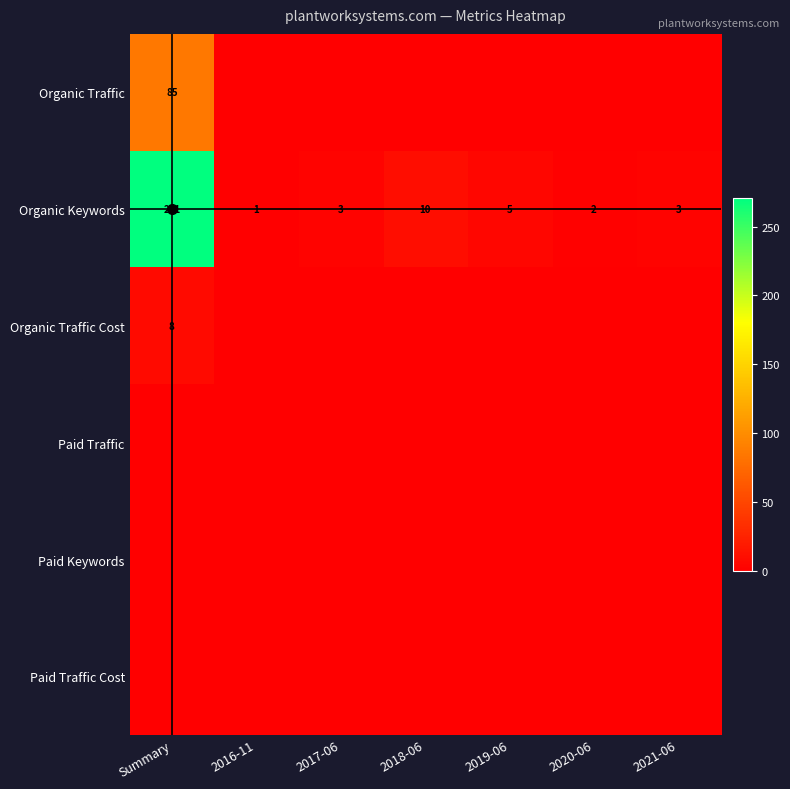

What is the maximum value for Organic Traffic Cost?

8